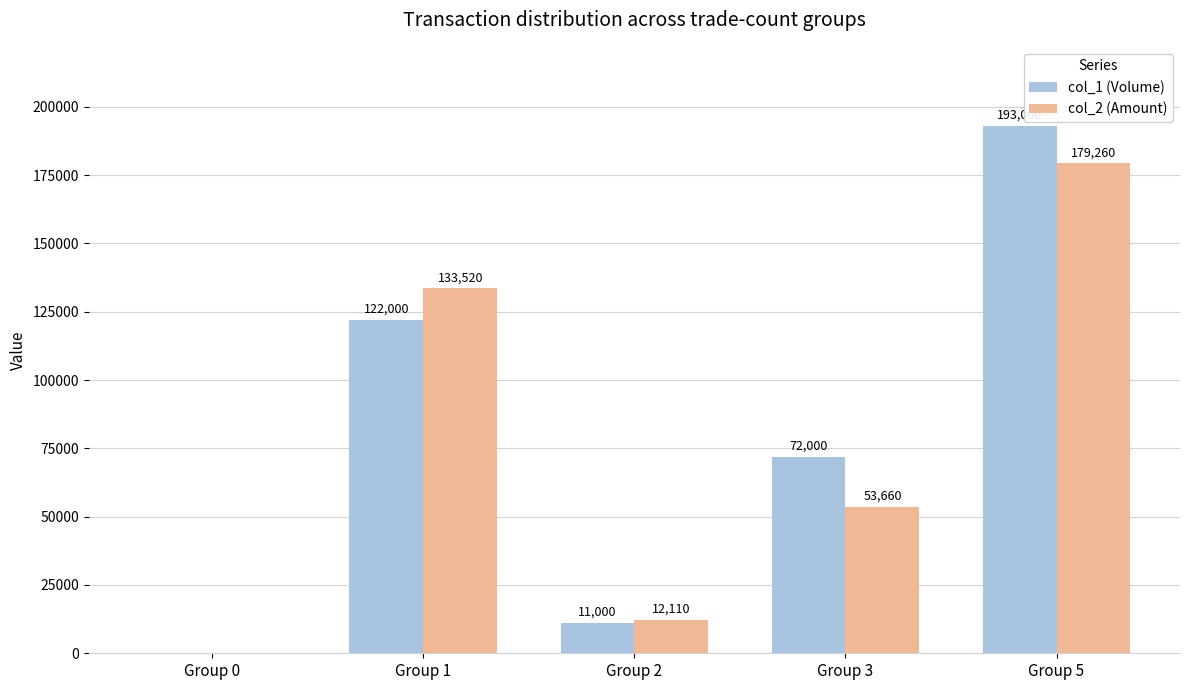

The col_2 (Amount) series shows 0 at Group 0. True or false?

True